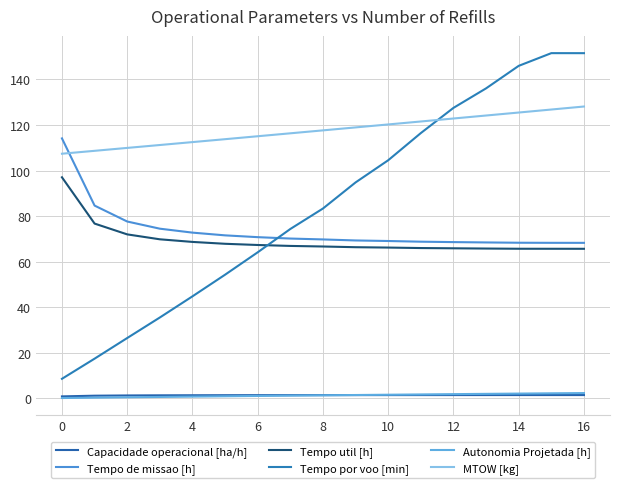

True or false: Autonomia Projetada [h] has more than 1 interior local peaks.

False